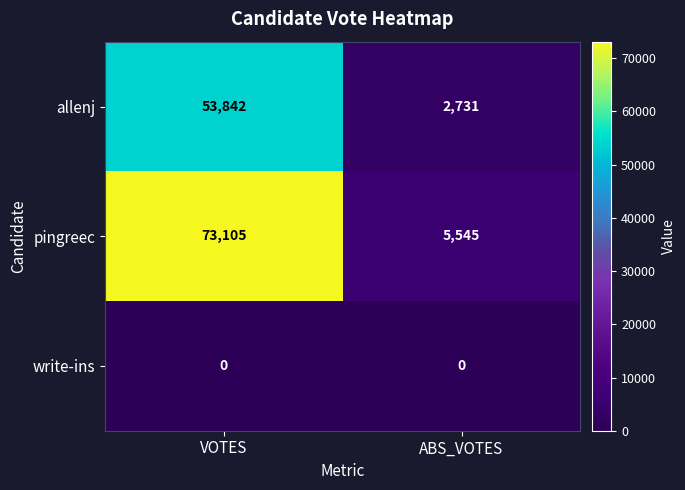

How many series are shown in this chart?

3